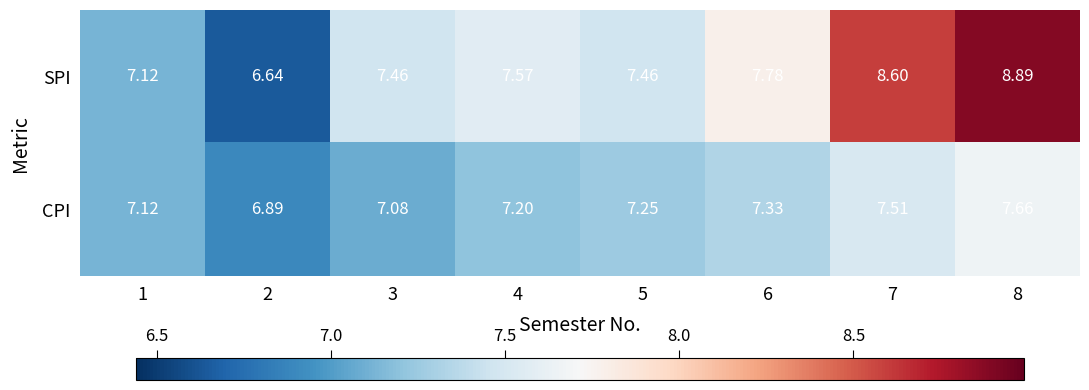

List the series in order of their peak value, lowest first.

CPI, SPI